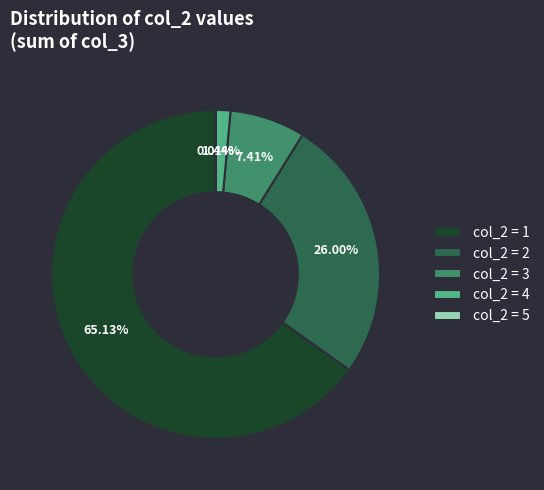

Is col_2 = 1 the majority of the pie?

Yes